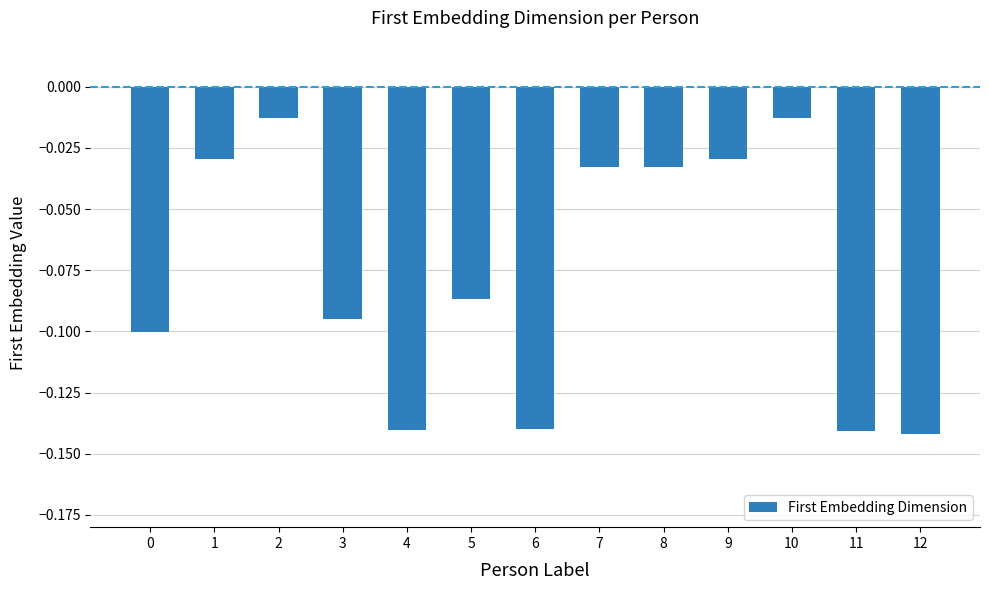

What is the sum of all values?

-1.0